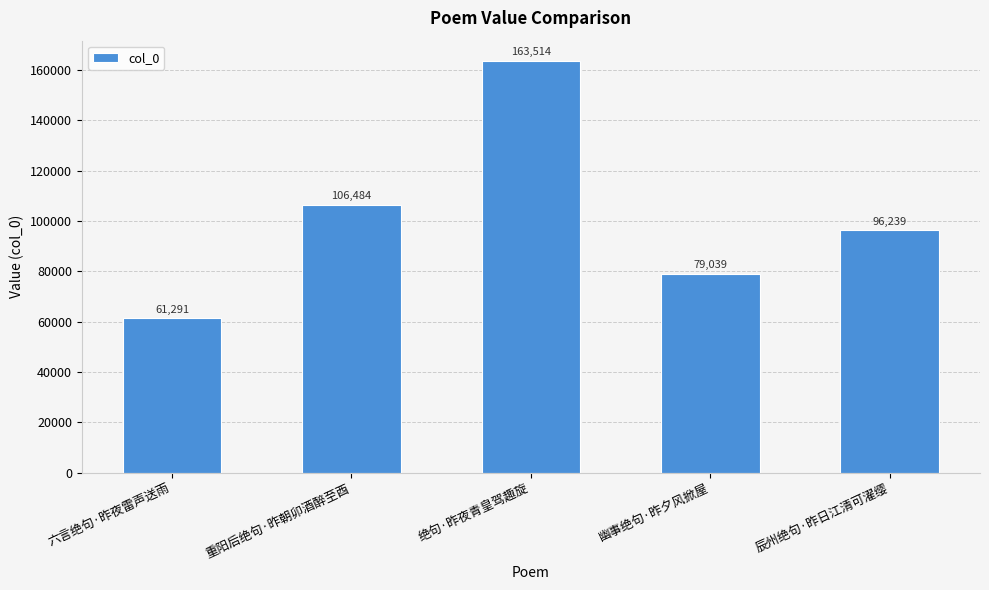

Between 辰州绝句·昨日江清可濯缨 and 绝句·昨夜青皇驾趣旋, which is larger?

绝句·昨夜青皇驾趣旋